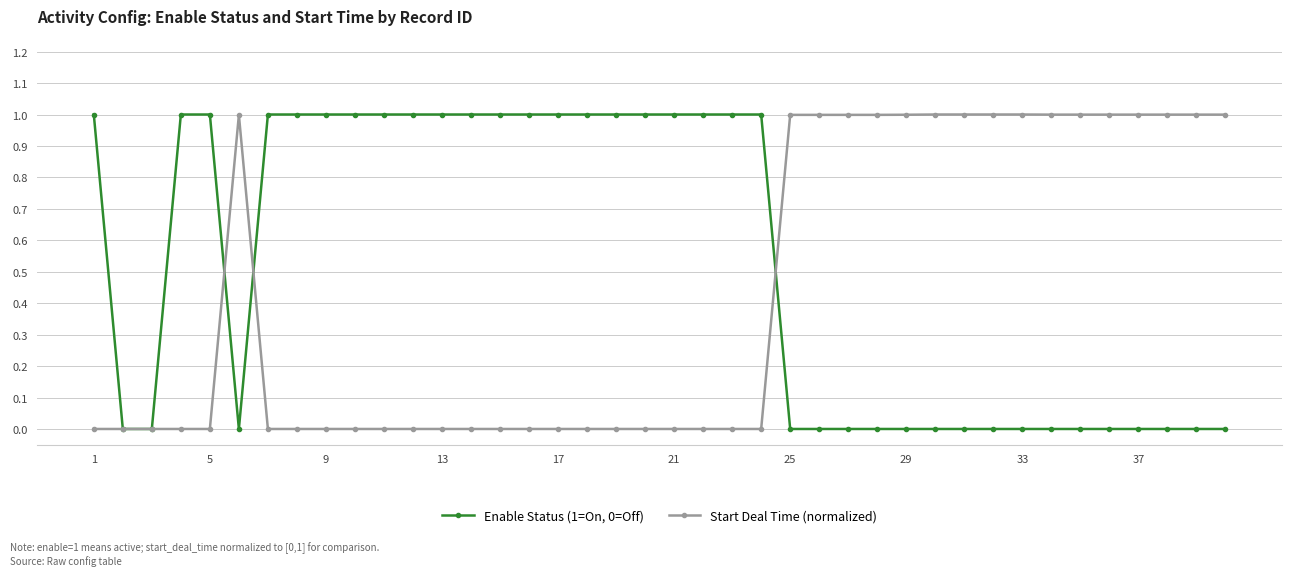

What are all the series names shown in the legend?

Enable Status (1=On, 0=Off), Start Deal Time (normalized)